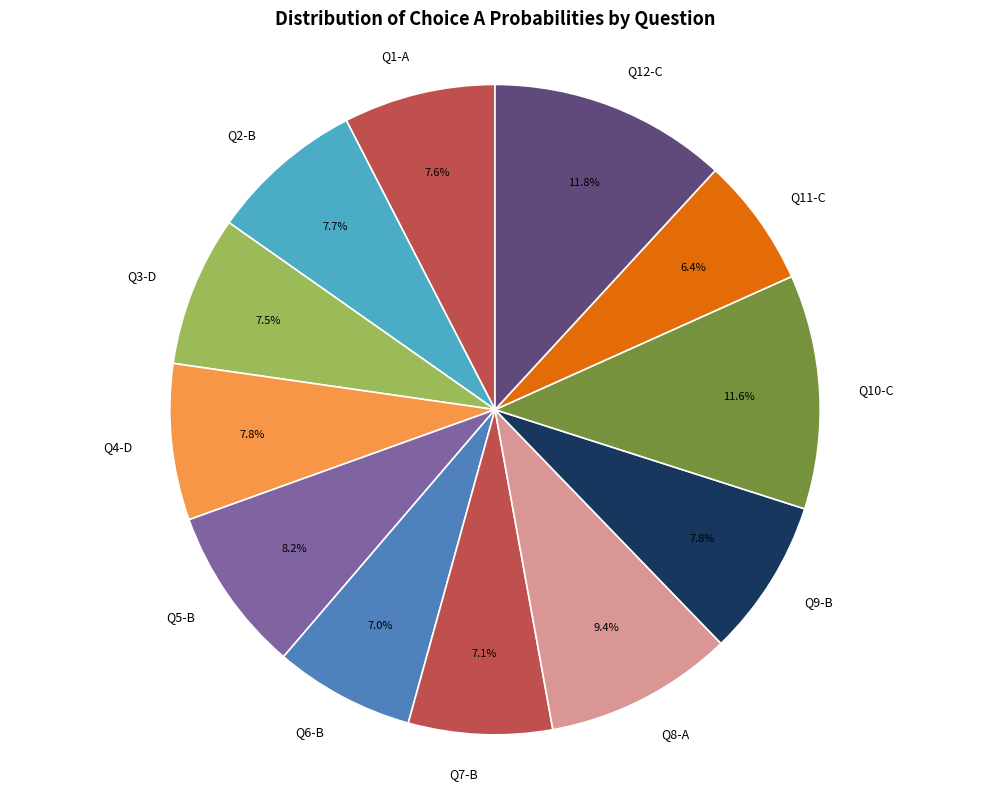

Is there any slice that represents more than half of the pie?

No